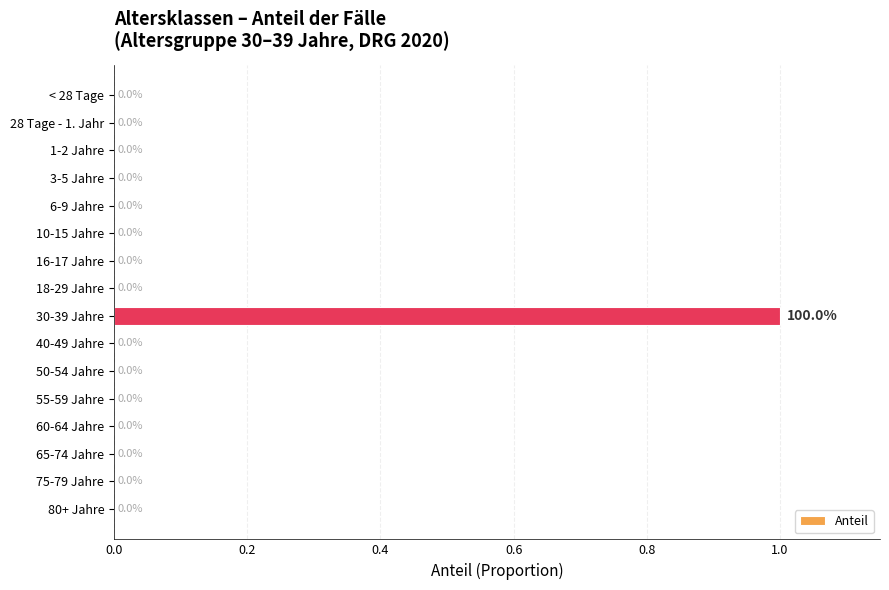

The chart shows a value of 0 at 3-5 Jahre. True or false?

True